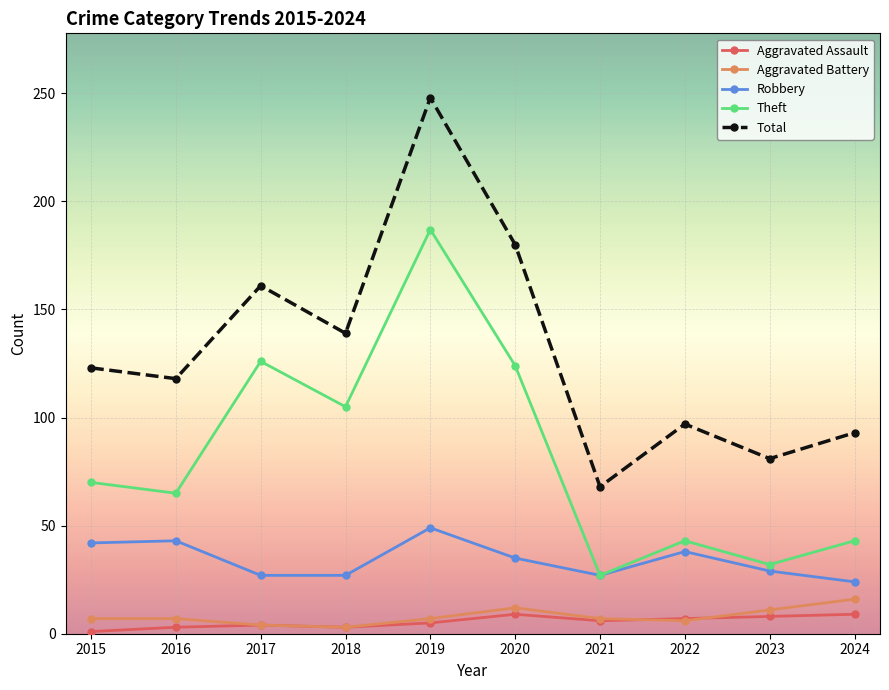

True or false: Robbery and Total cross at least once.

False